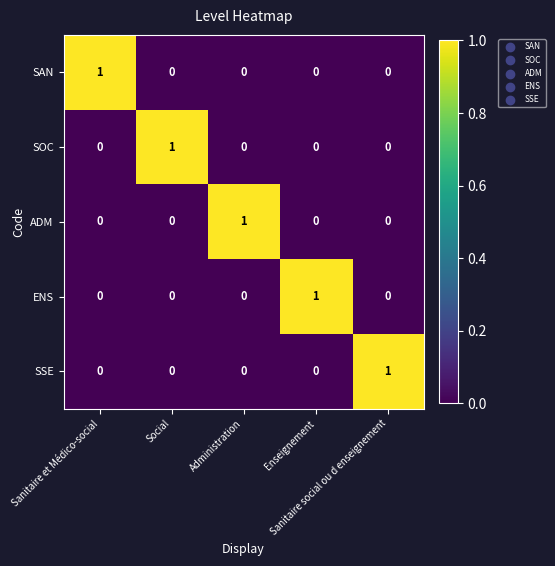

Count the SOC values in the range 0 to 1.

5